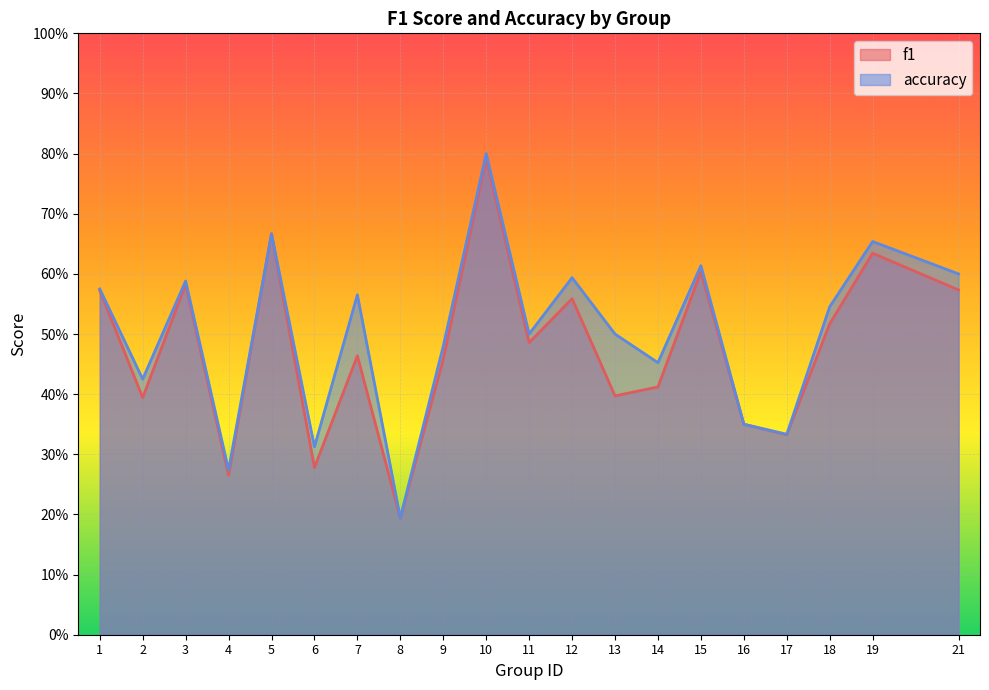

What are all the series names shown in the legend?

f1, accuracy